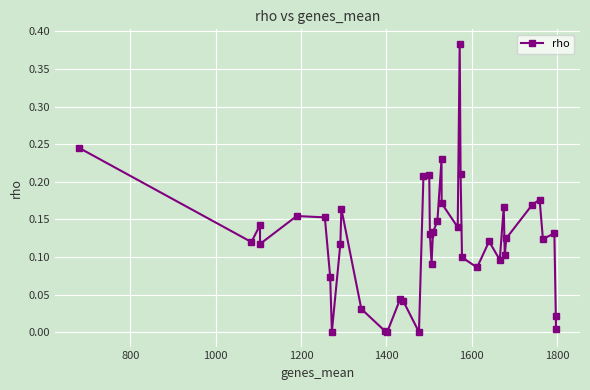

How many distinct data groups are displayed?

1